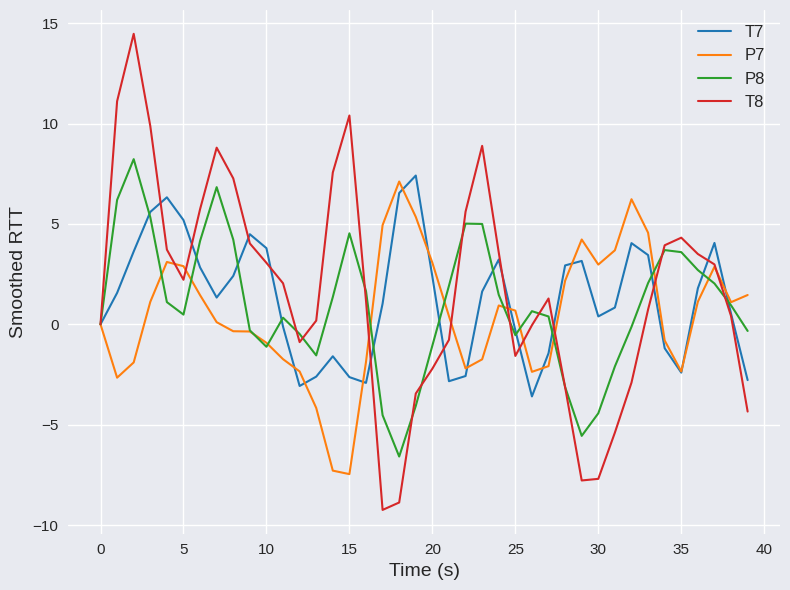

Does the chart have visible grid lines?

Yes